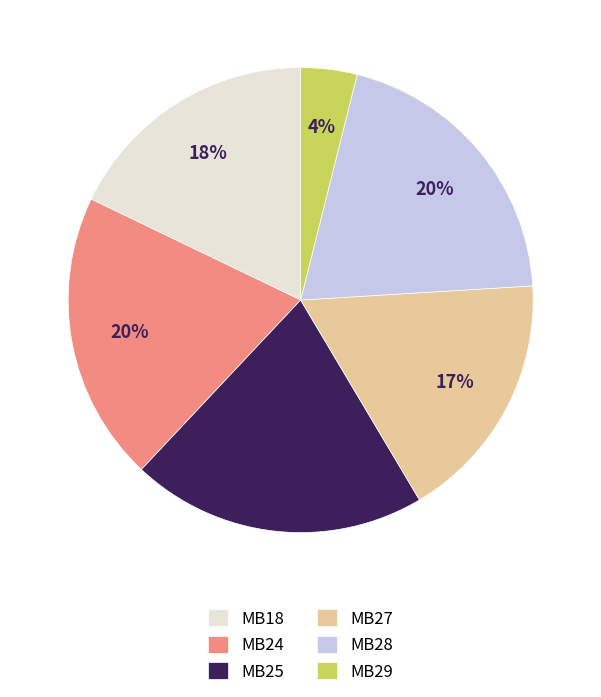

Count the number of slices in the pie.

6